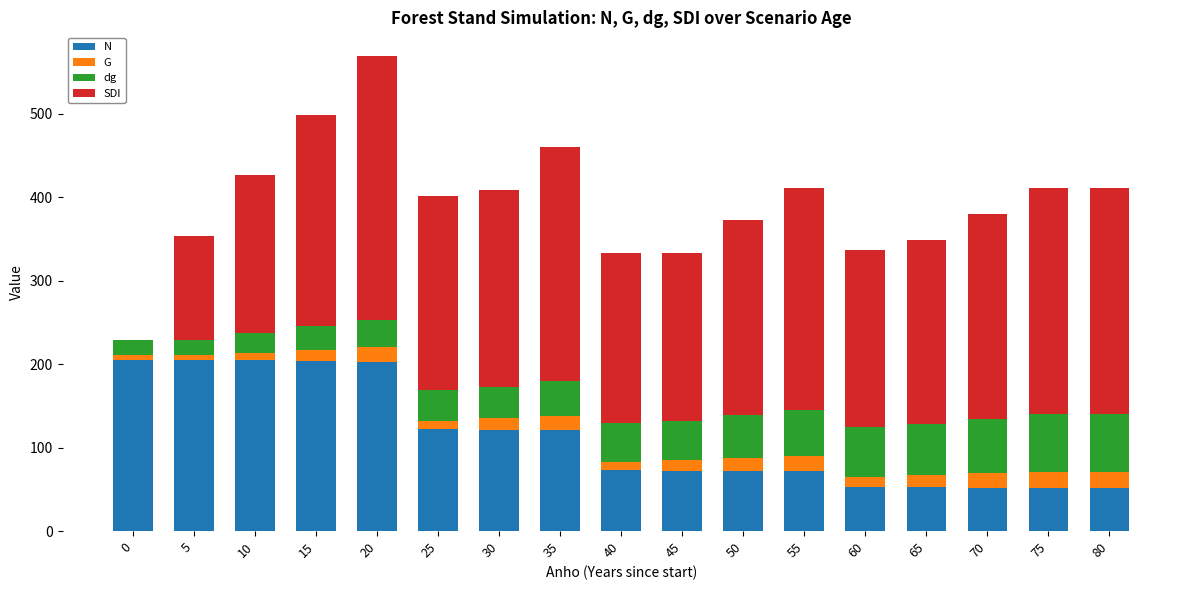

At which category is the sum across all series the highest?

20